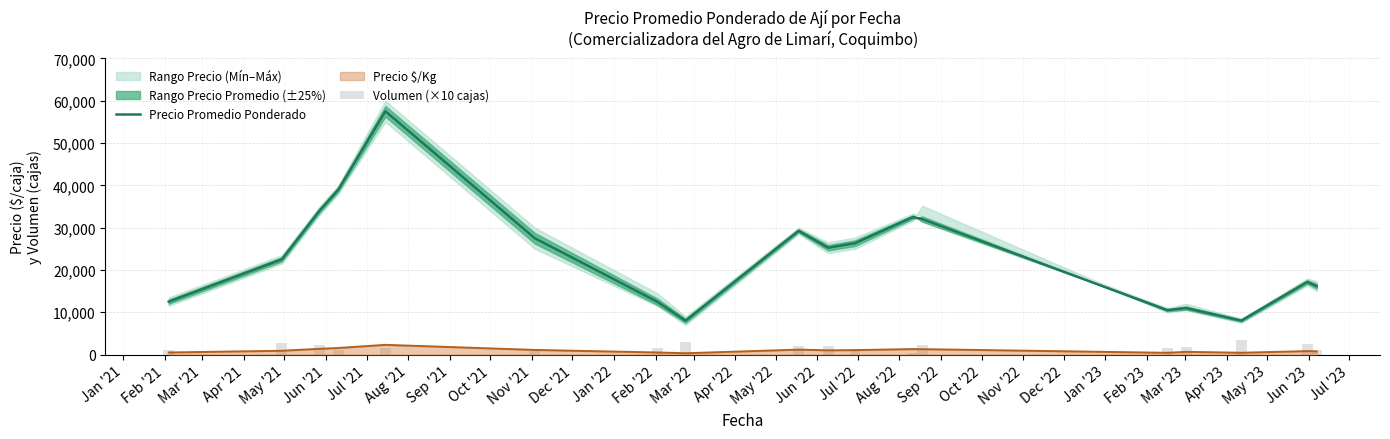

Is the value of Precio Promedio Ponderado at Jun '22 greater than the value of Volumen (×10 cajas) at May '21?

Yes